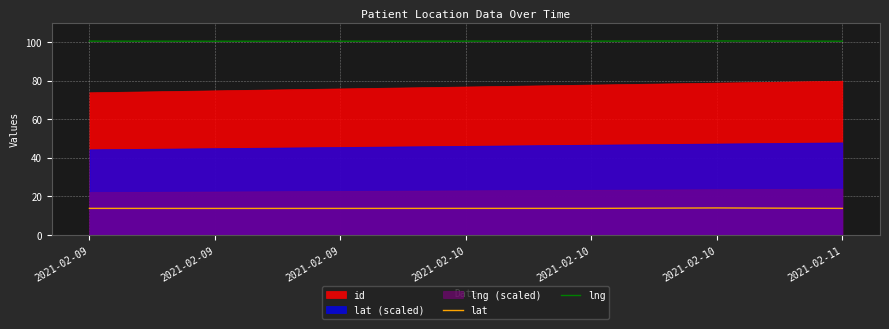

What is the spread (max minus min) of values at 2021-02-10?

86.8